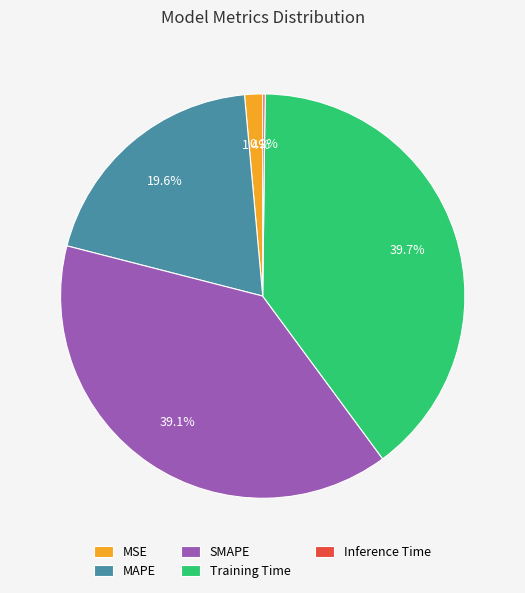

How much of the chart is everything except Training Time?

60.3%